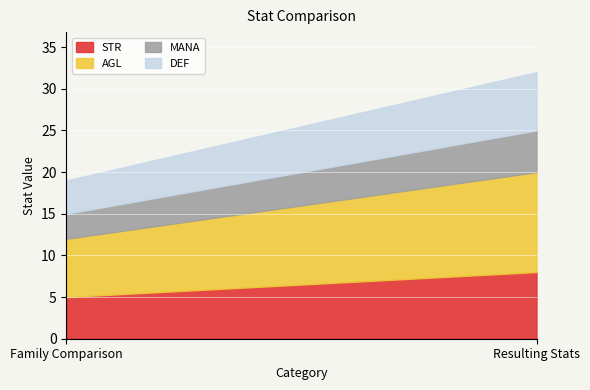

Reading left to right, extract all data points from this chart.

STR: 5	8
AGL: 7	12
MANA: 3	5
DEF: 4	7